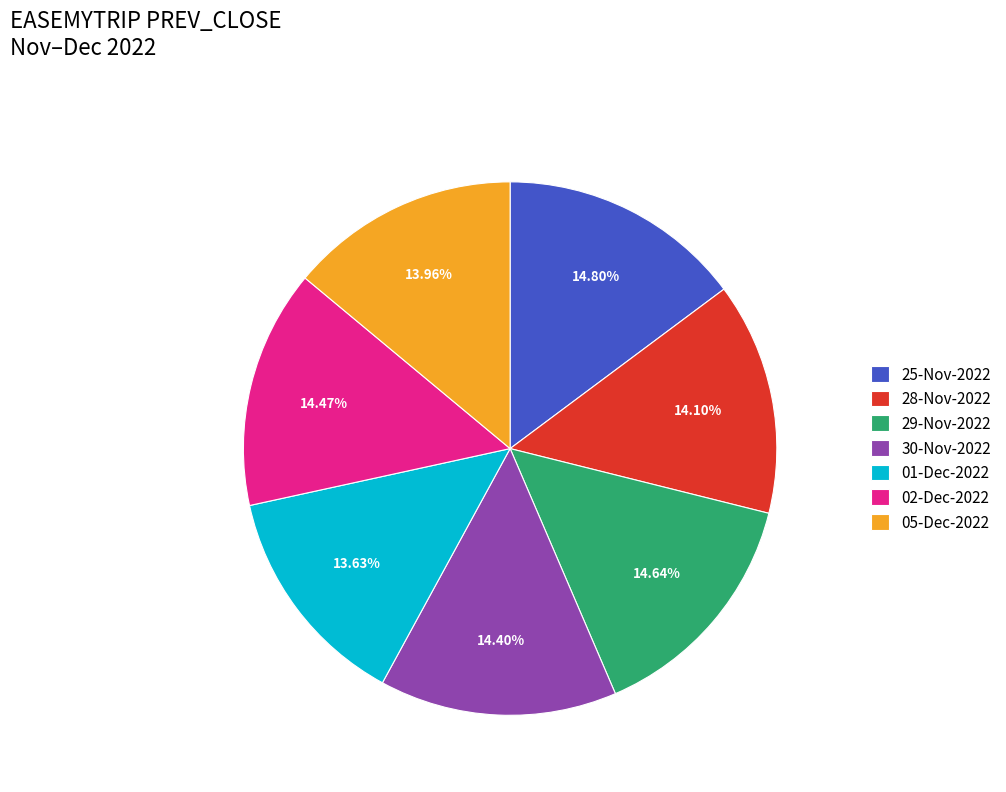

What percentage is the 25-Nov-2022 slice, to the nearest percent?

15%